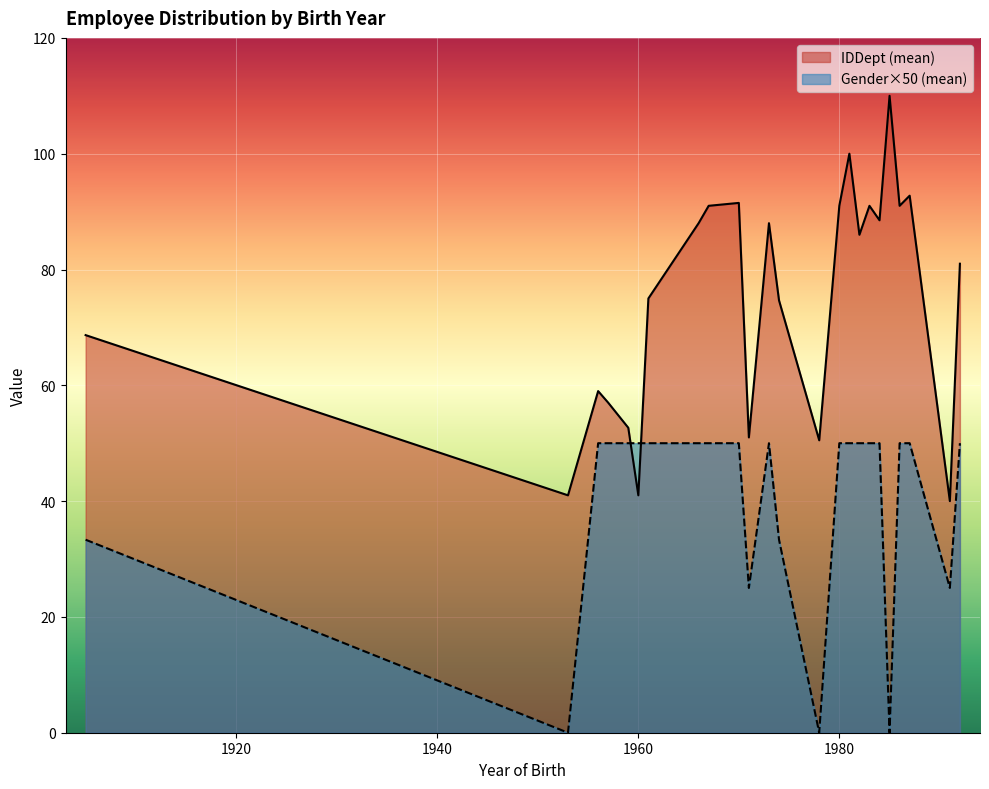

How many distinct data groups are displayed?

2